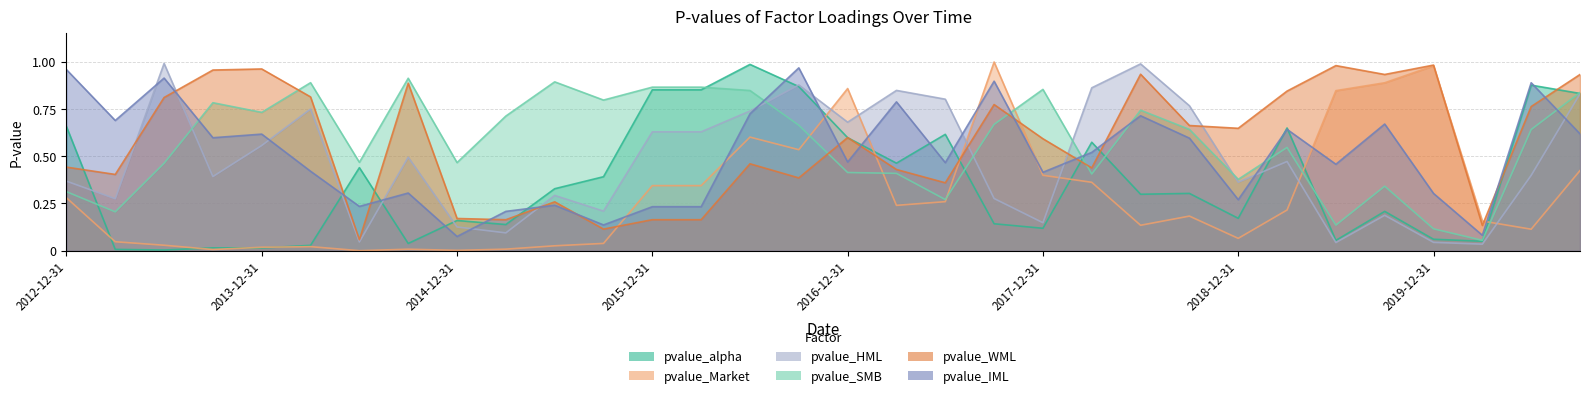

What is the difference between the second highest and second lowest values in the pvalue_WML series?

0.9